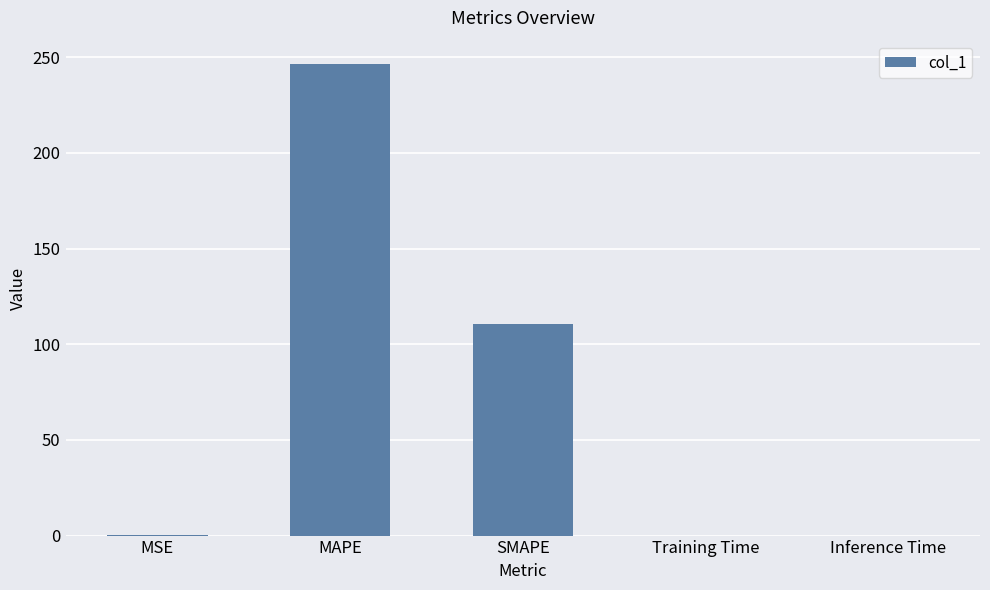

Where is the data nearest to the value 123?

SMAPE